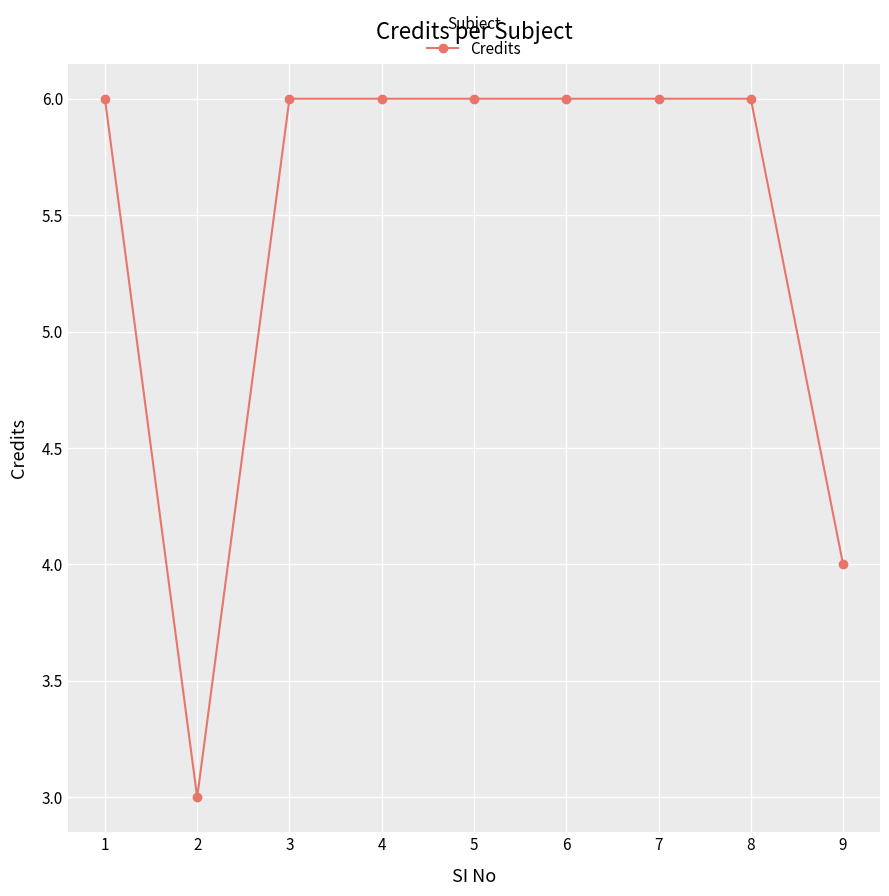

How many data points does each series have?

9